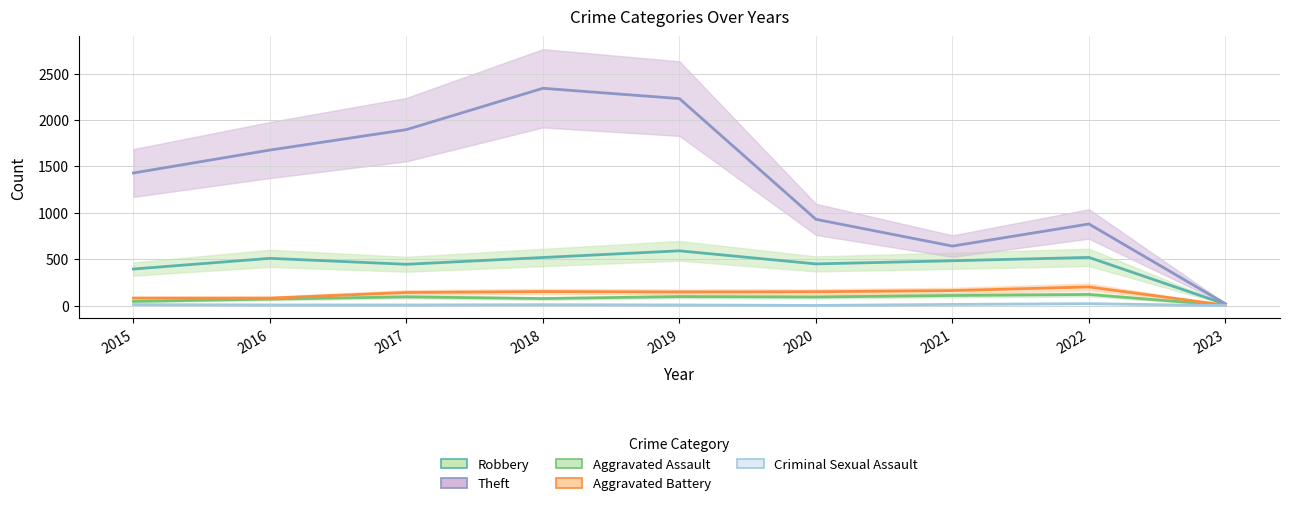

What is the total value across all series at 2018?

3100